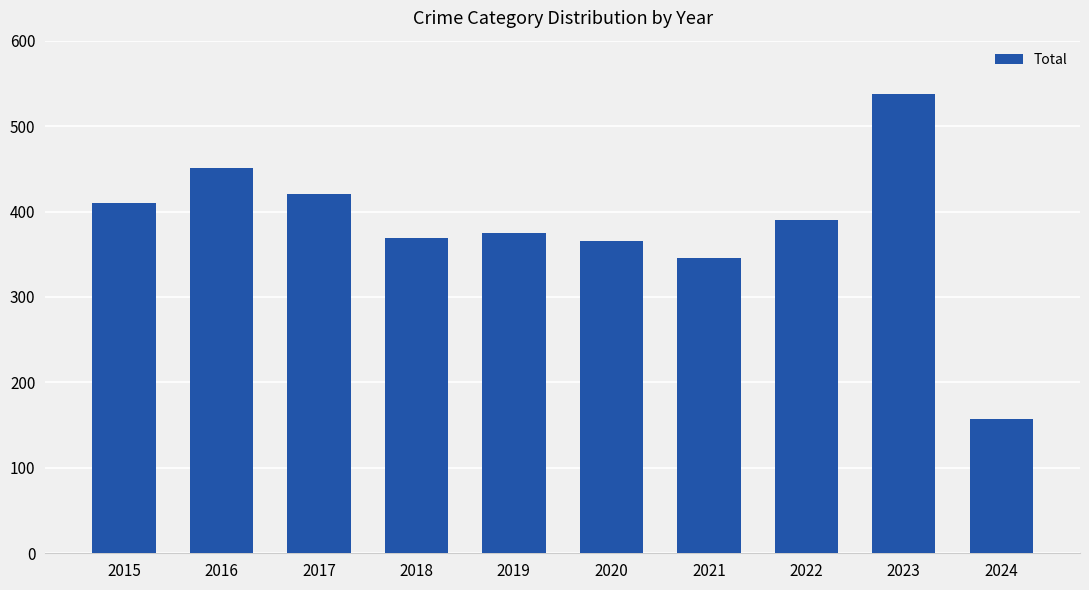

The chart shows a value of 159 at 2021. True or false?

False